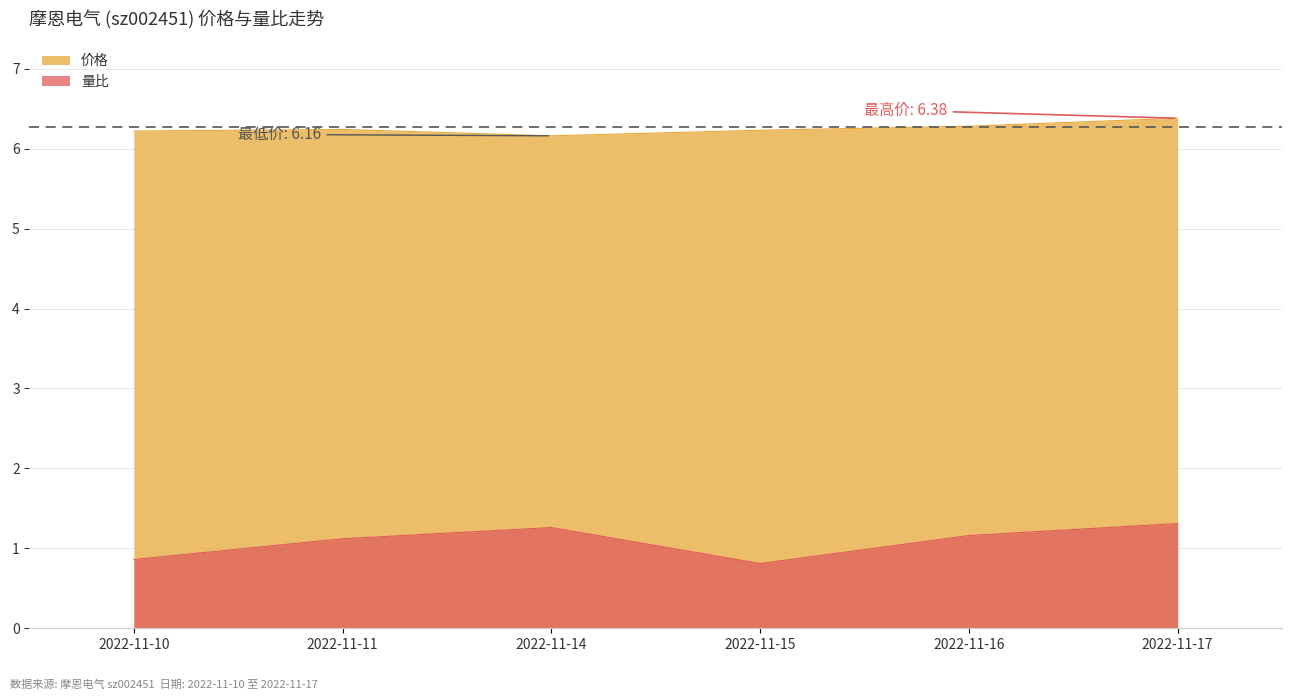

Which category has the highest value in the 价格 series?

2022-11-17